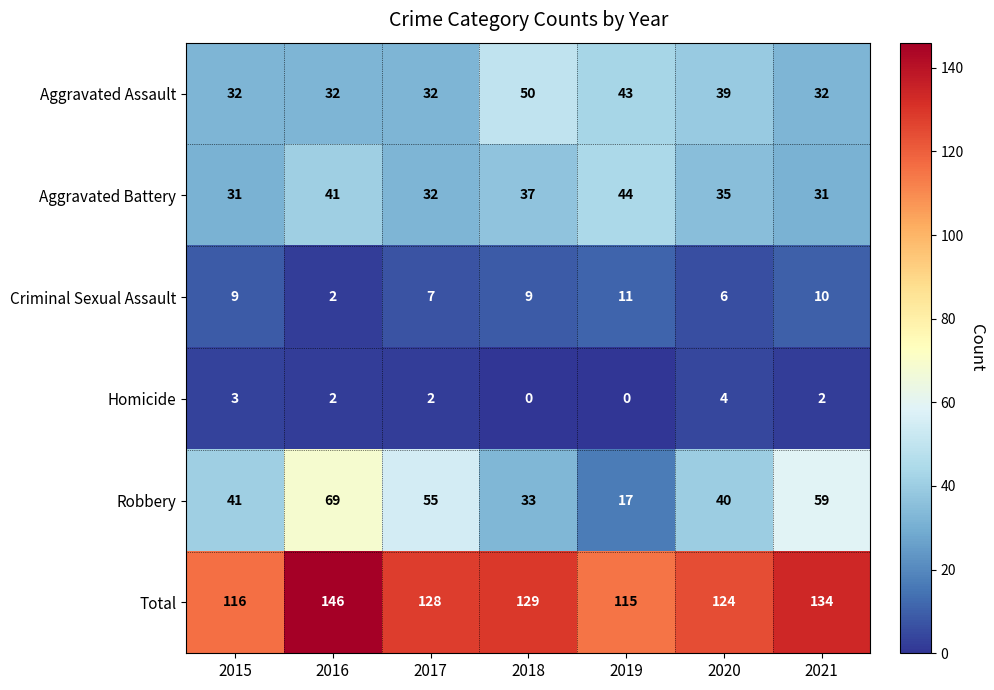

What is the lowest value of the Aggravated Assault series?

32